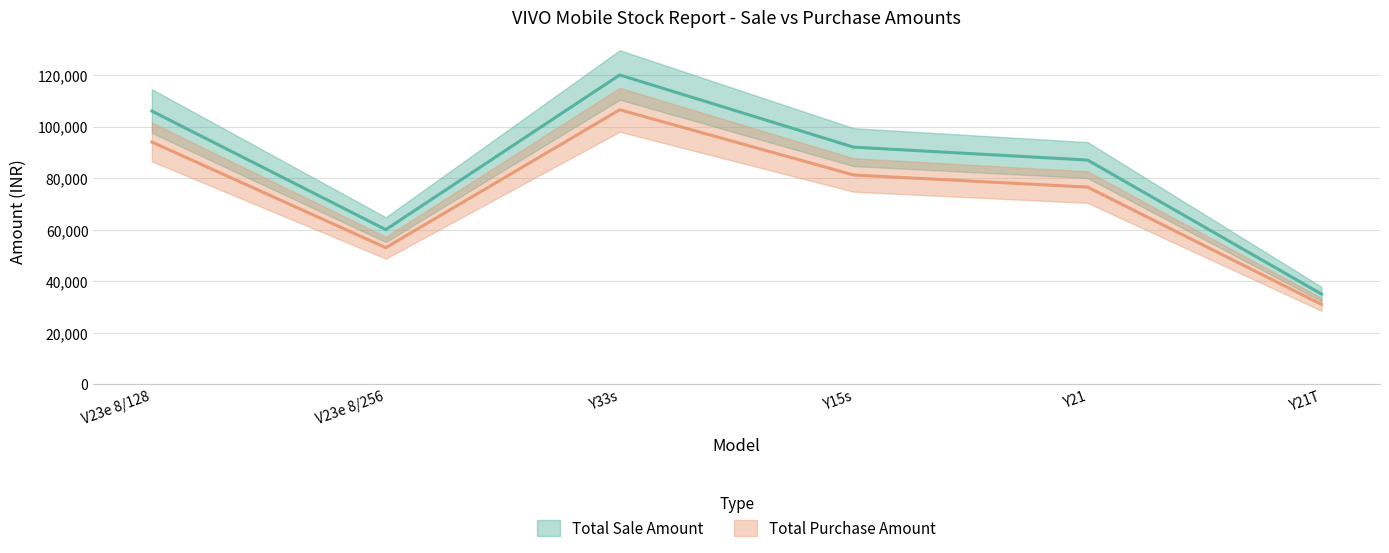

How many distinct data groups are displayed?

2